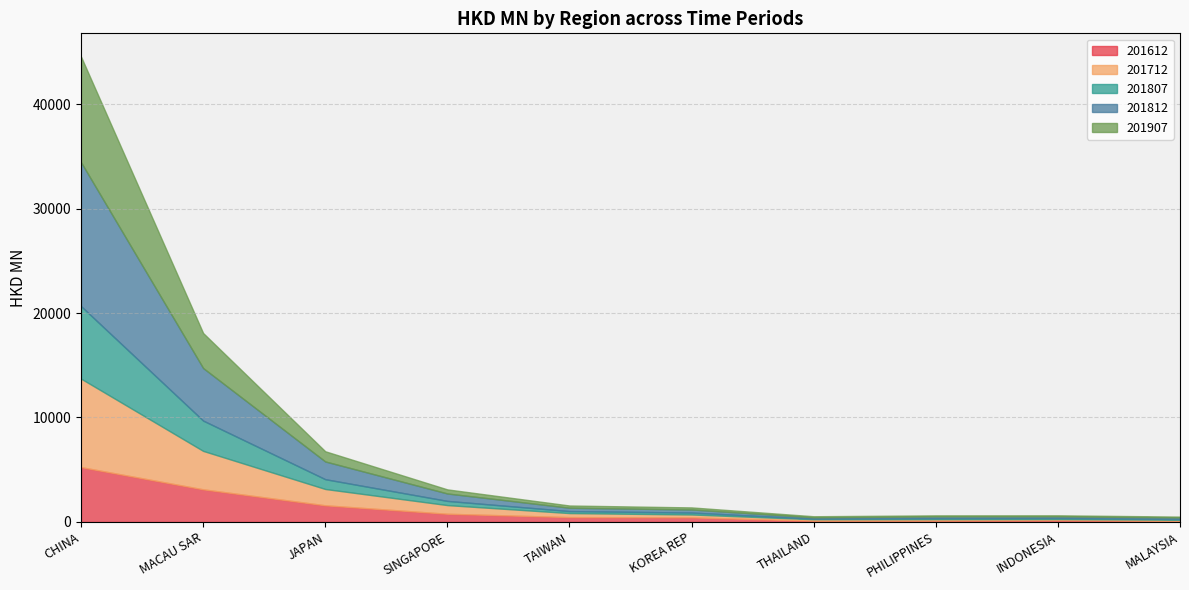

How many times do 201807 and 201612 cross each other?

1